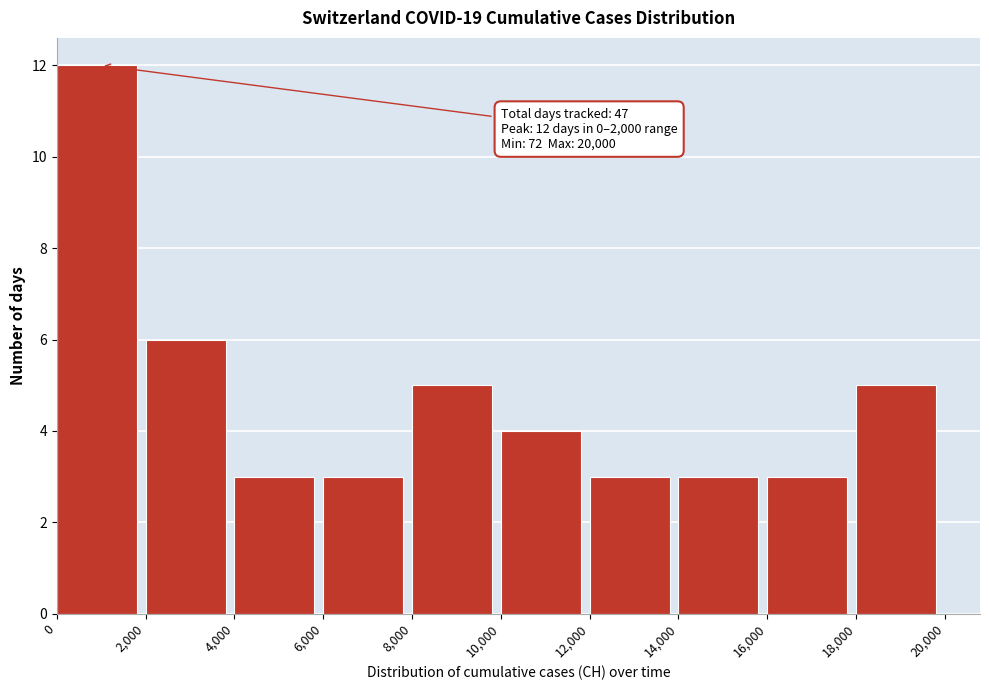

Over which range of the x-axis is the bar tallest?

0 to 2,000